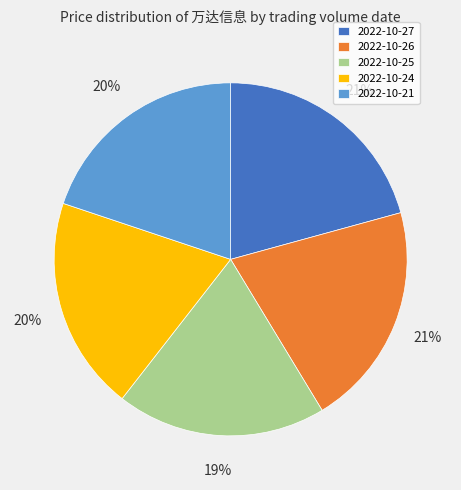

To the nearest percent, what is the difference between the largest and smallest slice percentages?

2%